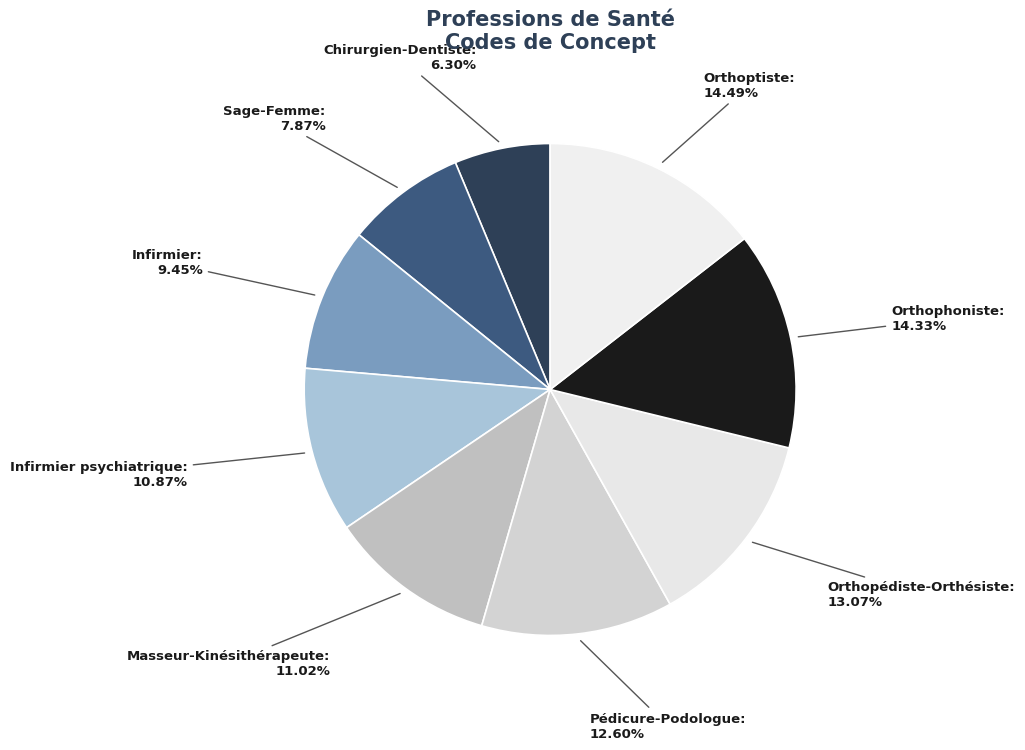

Does Orthopédiste-Orthésiste account for over 50% of the chart?

No